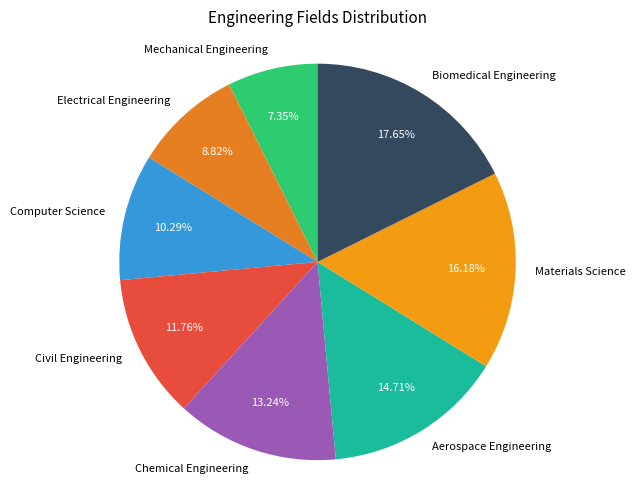

Is Biomedical Engineering the majority of the pie?

No